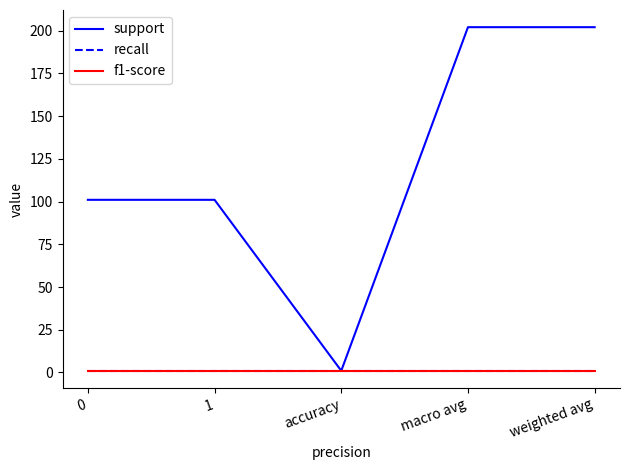

The value of f1-score at accuracy is 1. True or false?

True